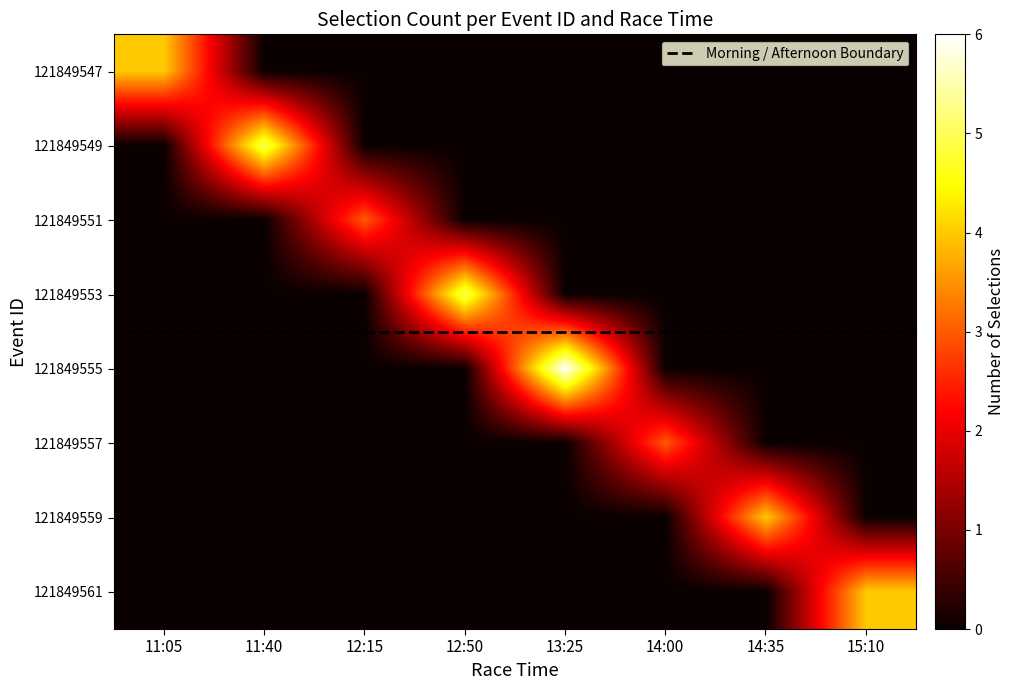

What is the maximum value for 121849555?

6